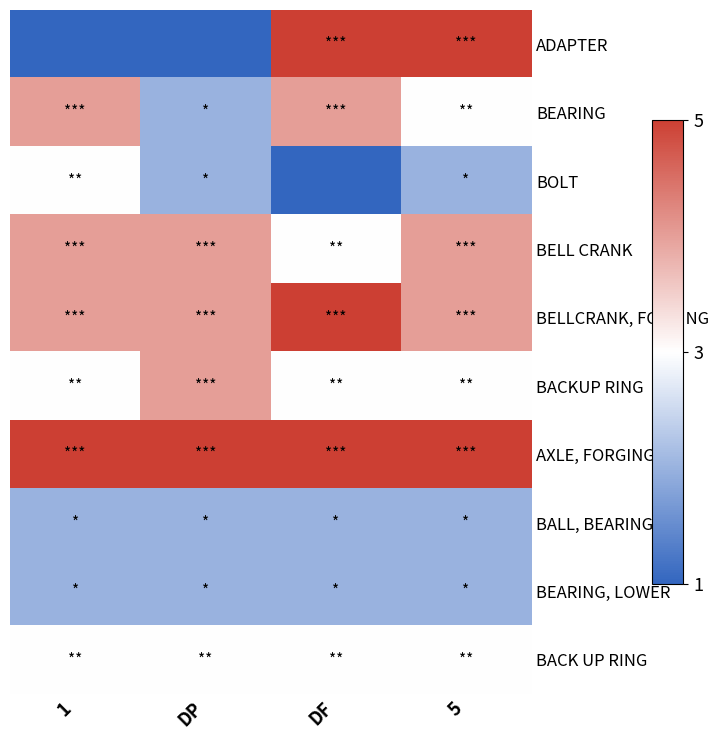

Rank the series by their maximum value, from lowest to highest.

BALL, BEARING, BEARING, LOWER, BOLT, BACK UP RING, BEARING, BELL CRANK, BACKUP RING, BELLCRANK, FORGING, AXLE, FORGING, ADAPTER